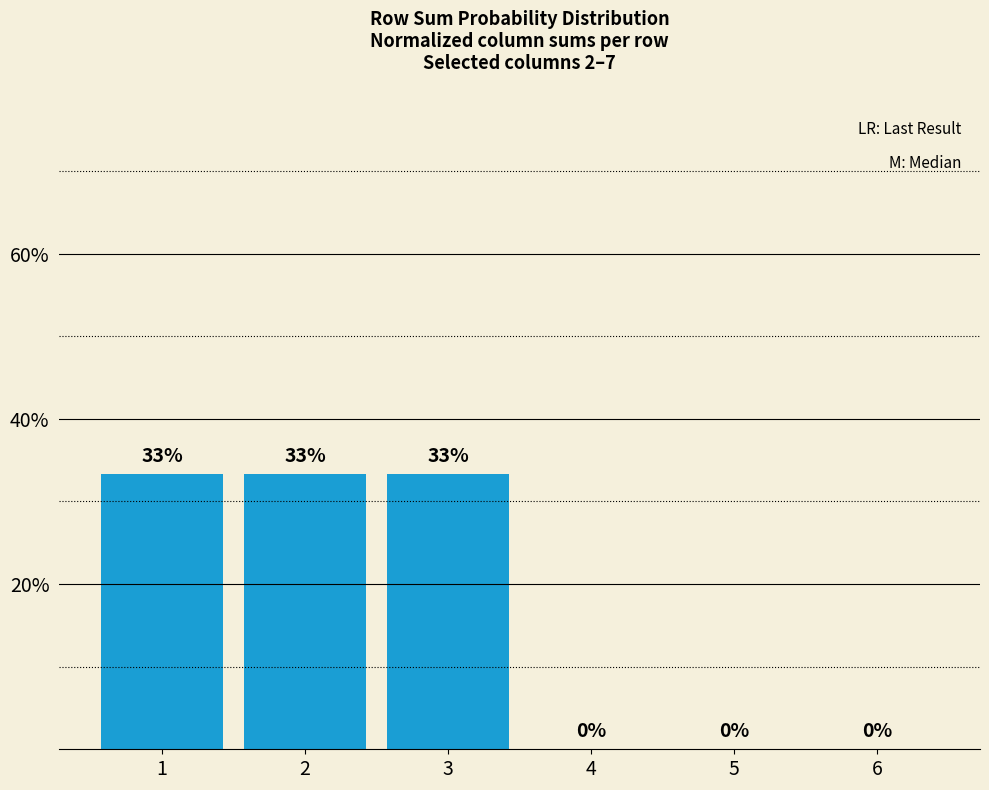

Does the chart contain stacked bars?

No